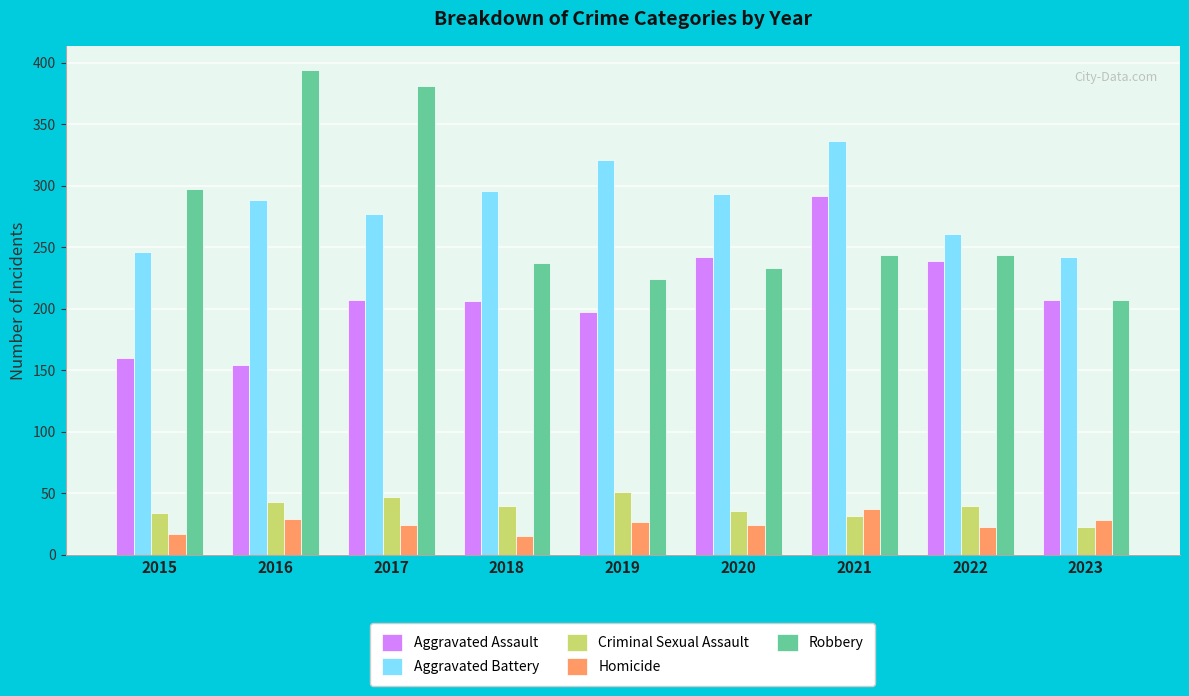

Is the value of Homicide at 2015 greater than the value of Aggravated Assault at 2018?

No